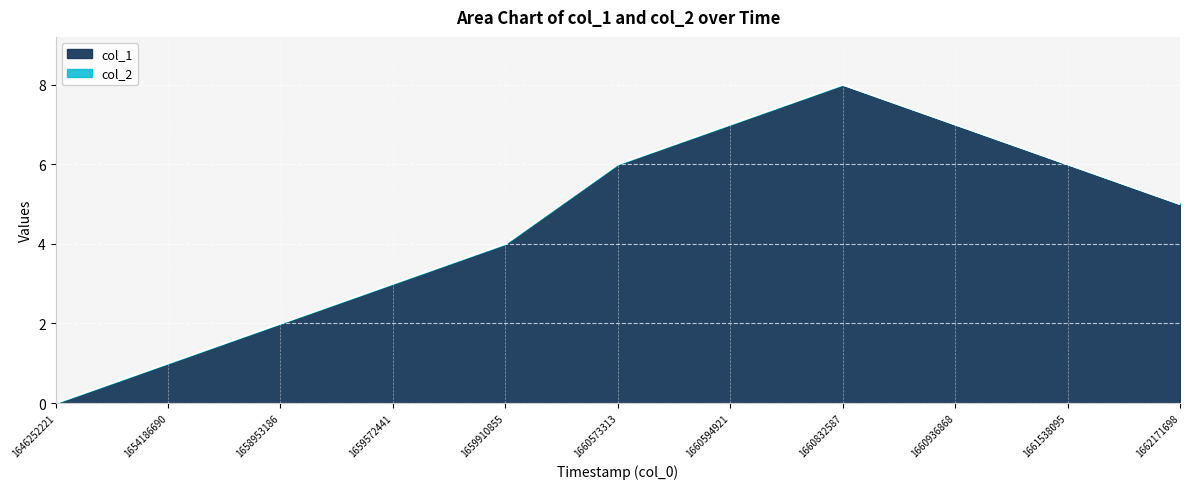

List the labels in order of value, smallest first.

1646252221, 1654186690, 1658953186, 1659572441, 1659910855, 1662171698, 1660573313, 1661538095, 1660594921, 1660936868, 1660832587